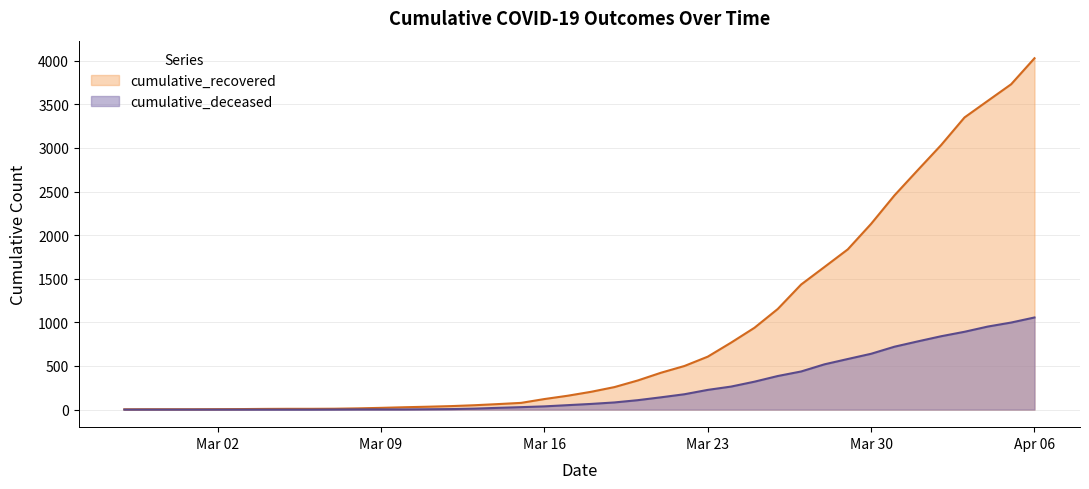

True or false: cumulative_recovered and cumulative_deceased cross at least once.

False